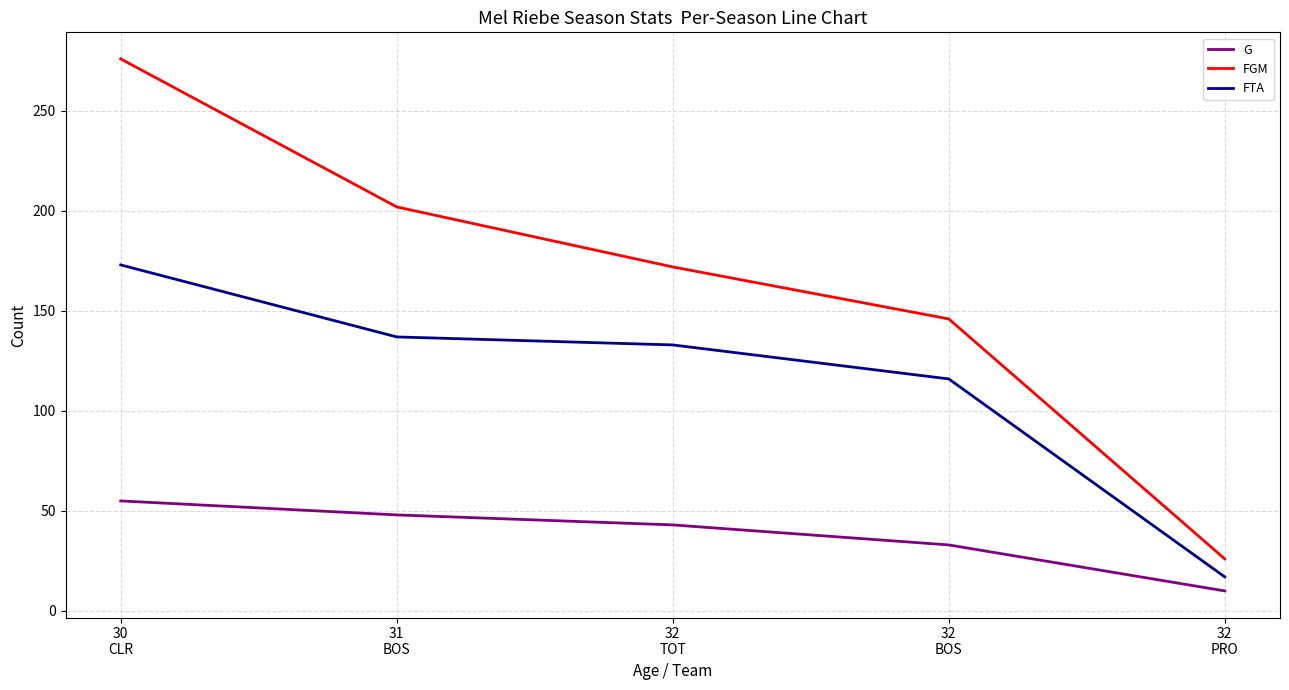

What is the lowest value of the G series?

10